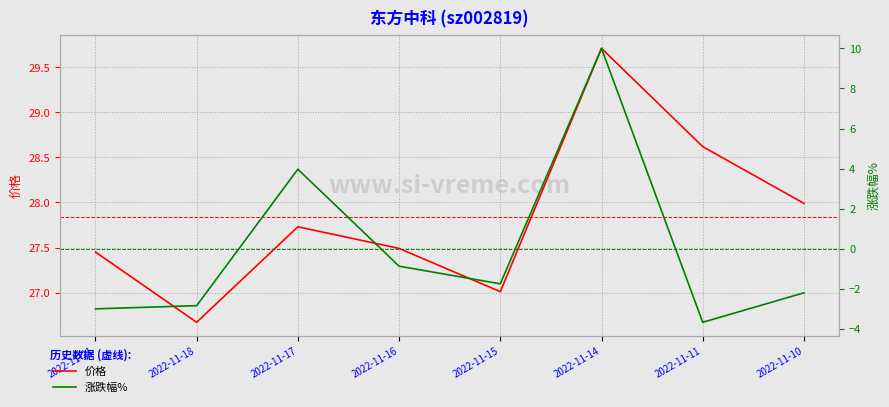

The value of 价格 at 2022-11-17 is 39.3. True or false?

False